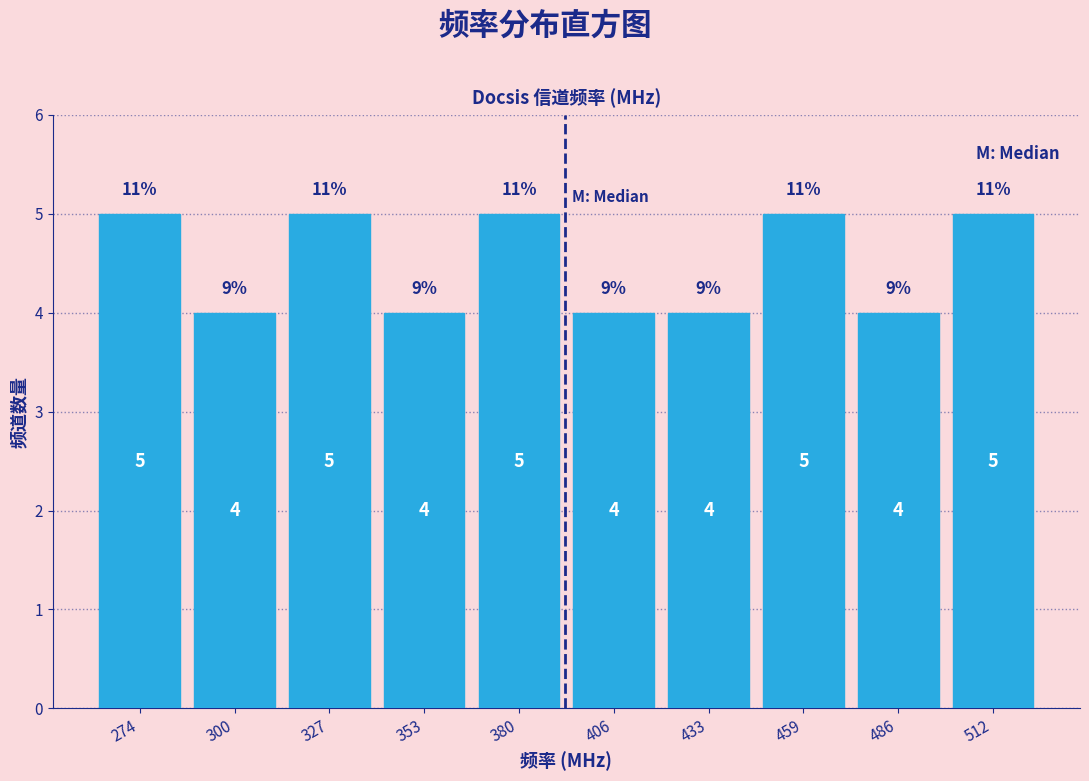

What is the height of the bar covering 314.0 to 340.5 on the x-axis? The bar edges are not printed on the chart, so give them approximately, as read against the axis.

5